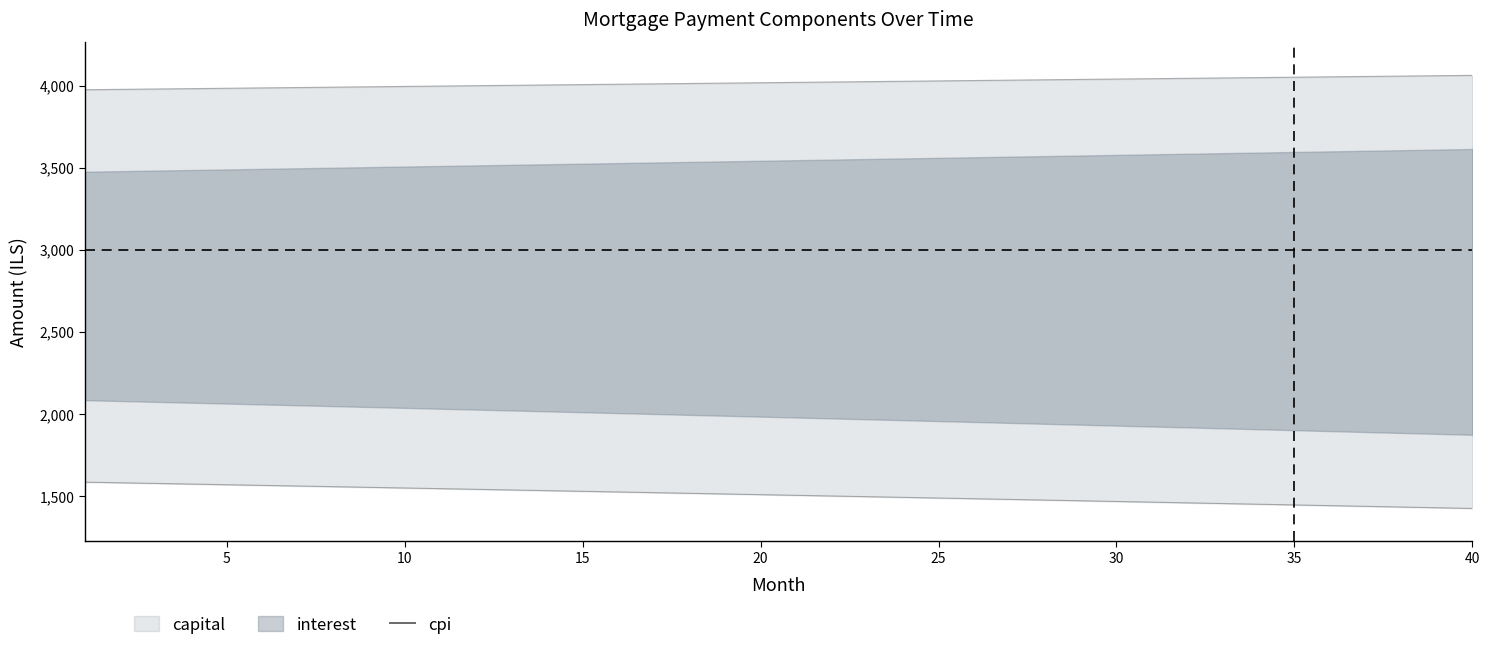

What is the label of the 6th point from the left?

25